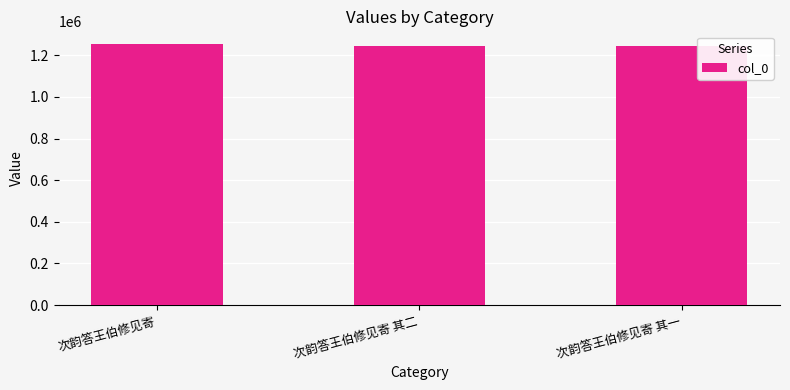

The chart shows a value of 1252561 at 次韵答王伯修见寄. True or false?

True